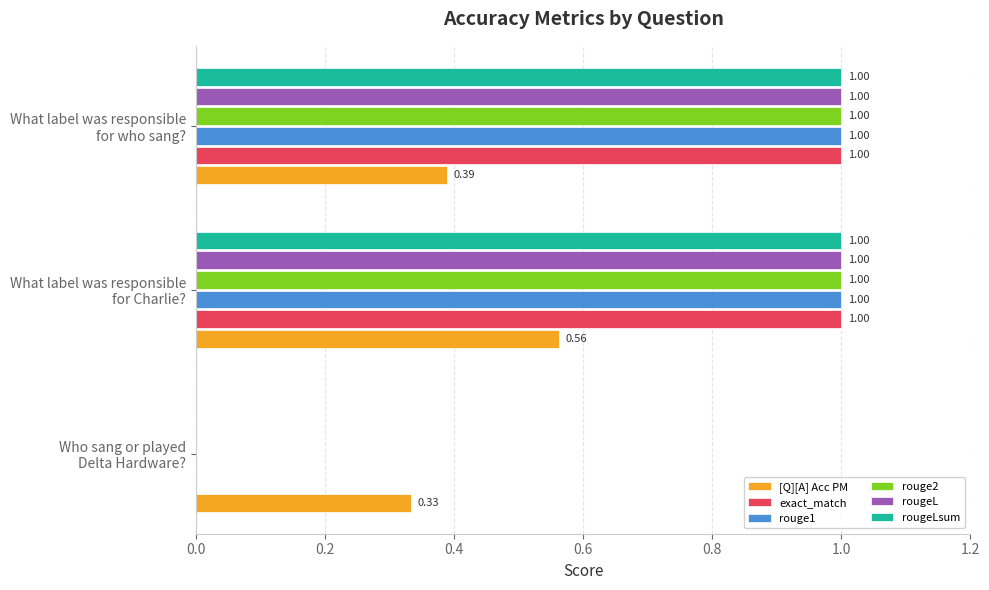

What is the sum of all exact_match values?

2.0